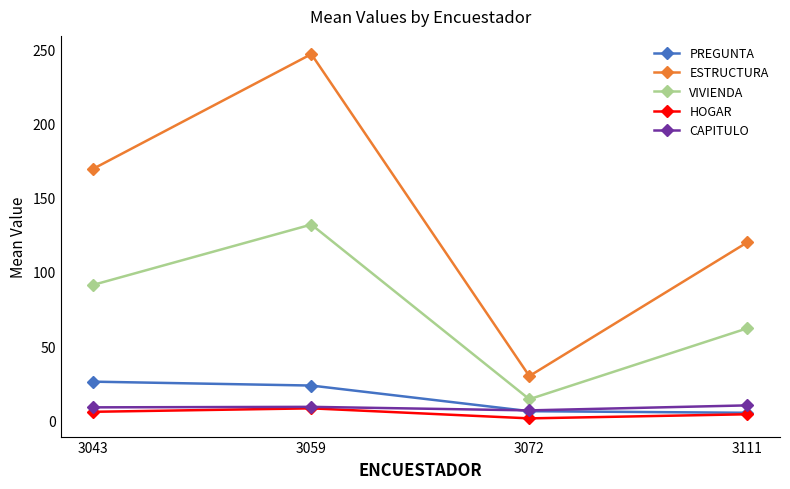

What is the difference between the maximum and second lowest values in the ESTRUCTURA series?

127.0